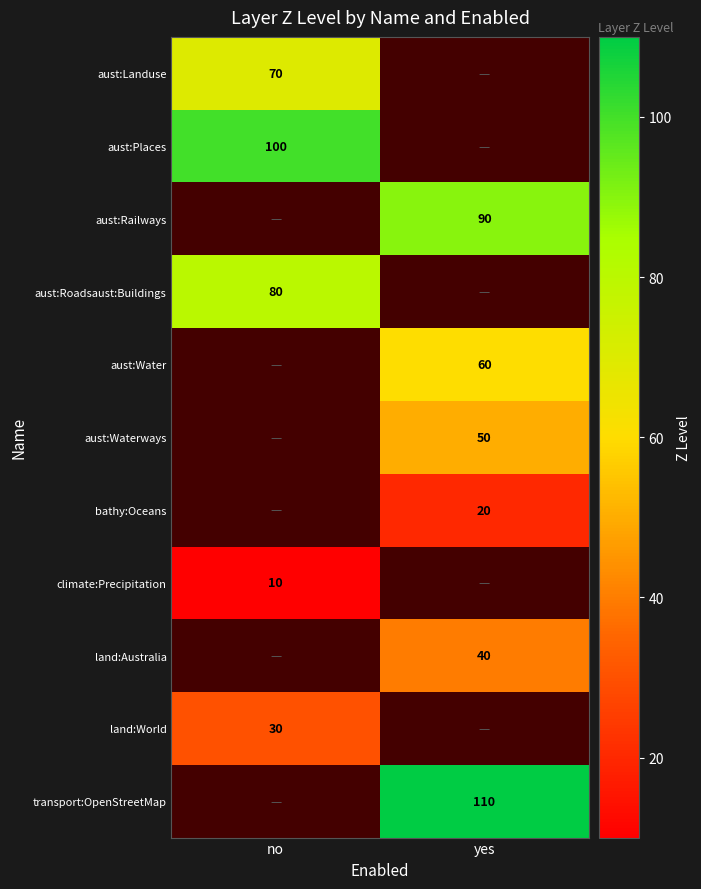

True or false: bathy:Oceans has a value of 32 at yes.

False